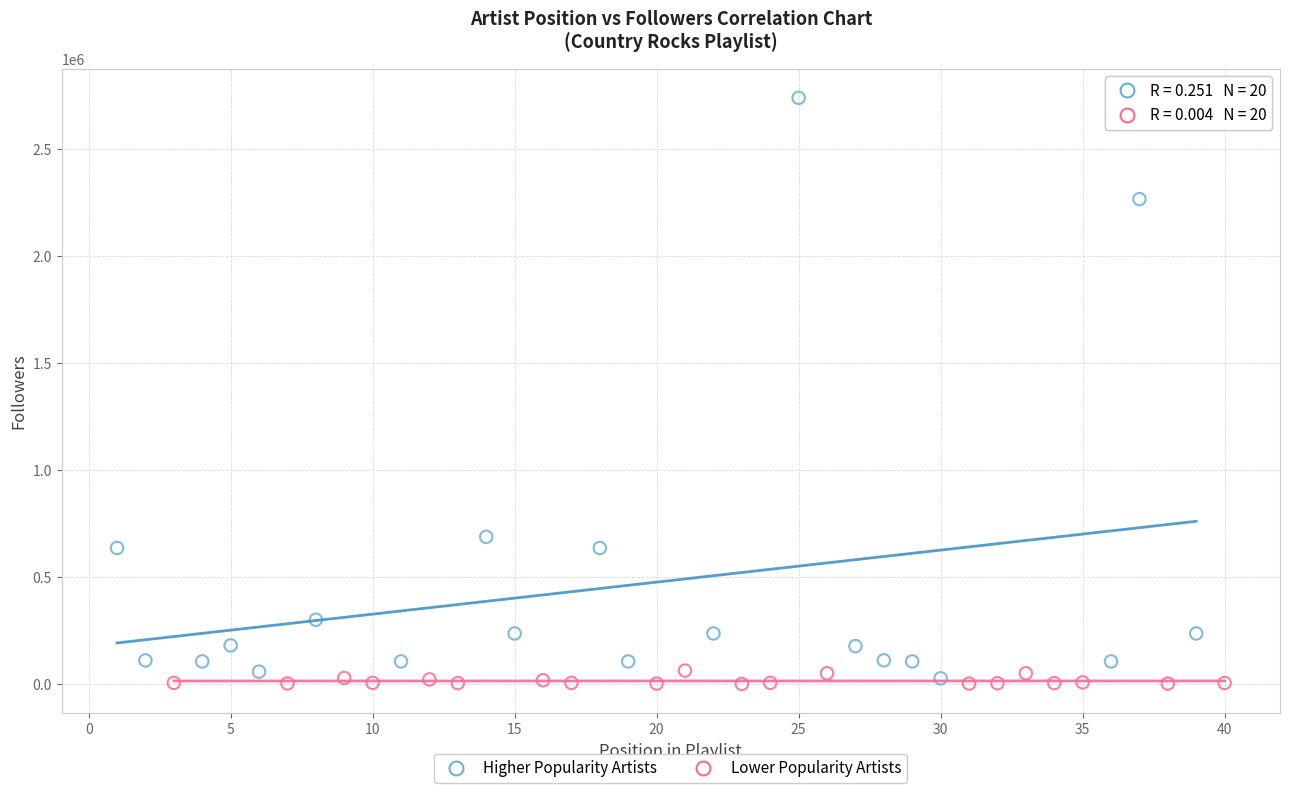

Which series has the largest Y range (max minus min)?

Higher Popularity Artists